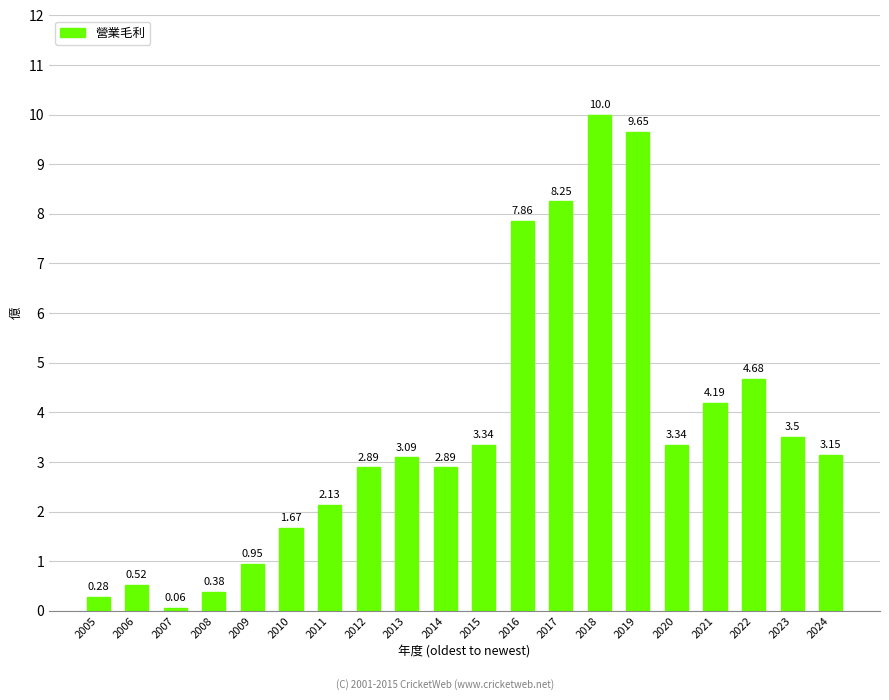

What is the sum of the values at 2006 and 2024?

3.7